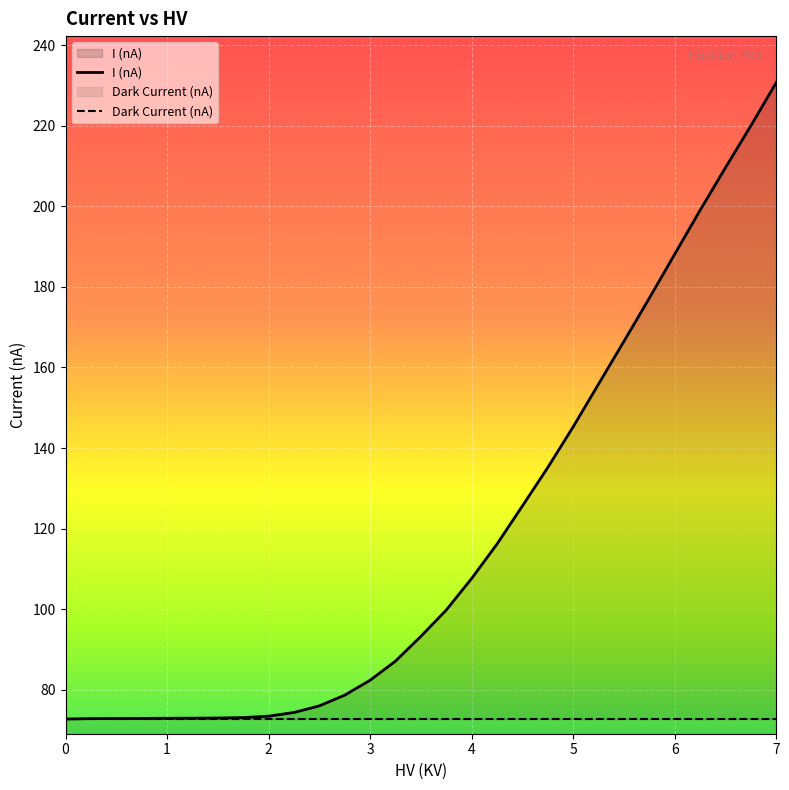

What is the sum of the values at 3.25 and 3.5?

180.4